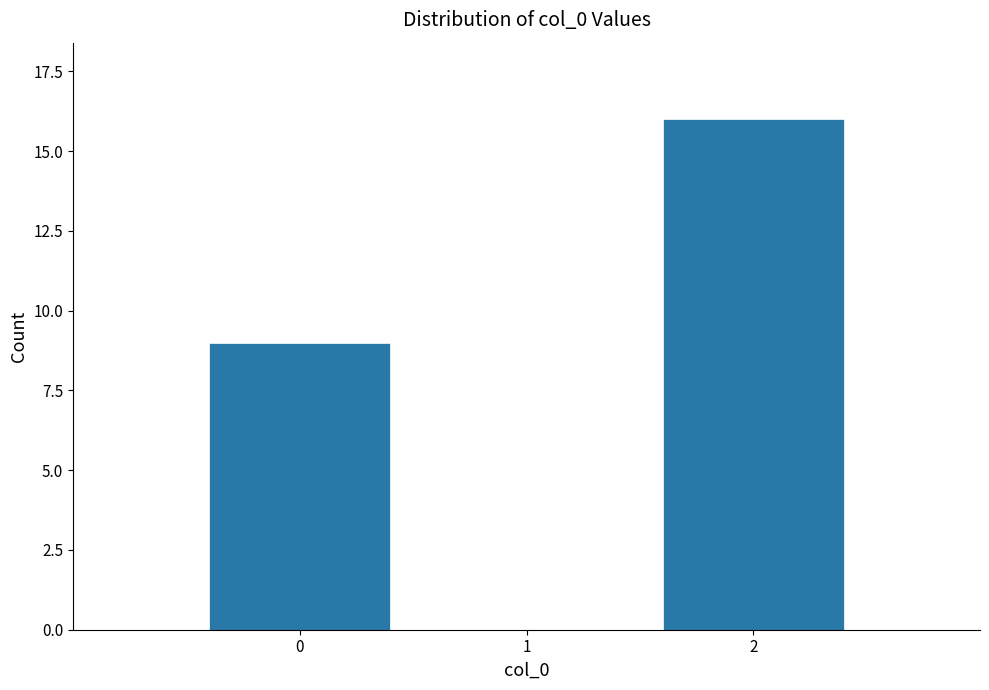

Reading left to right, extract all data points from this chart.

9	16